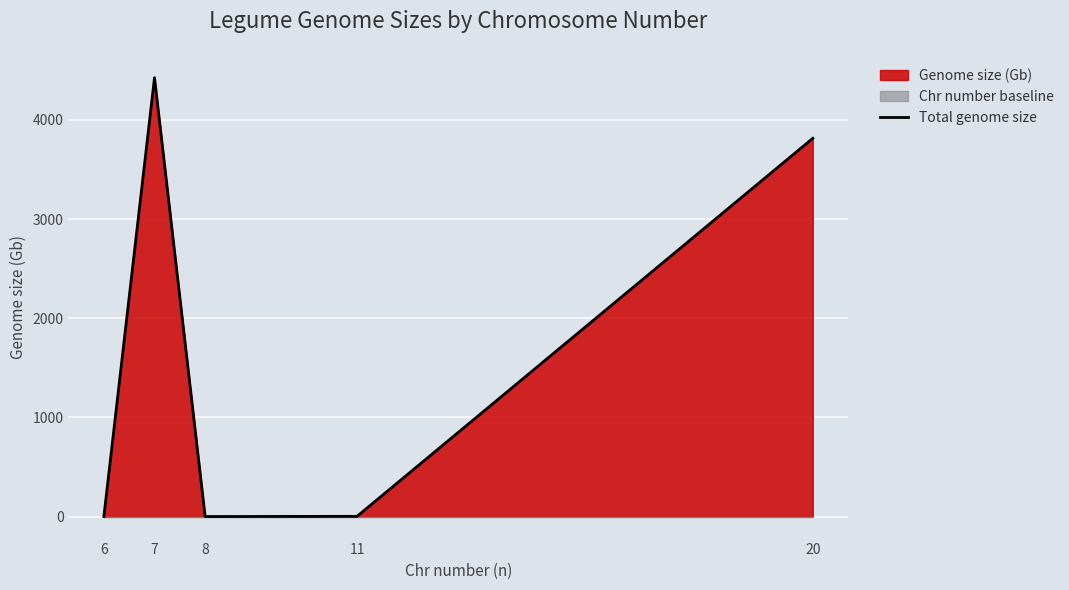

Where does the data first go above 3?

7